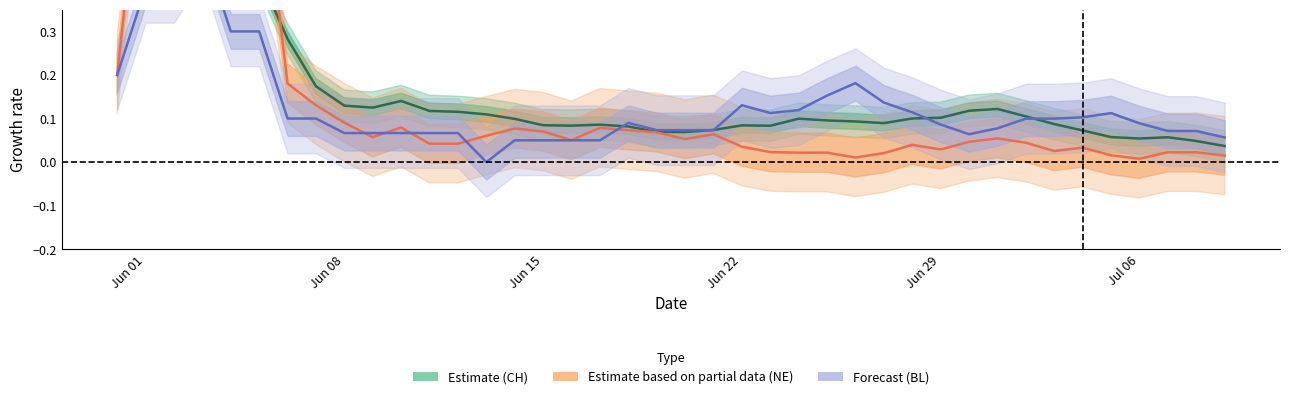

What is the total value across all series at Jun 01?

2.1